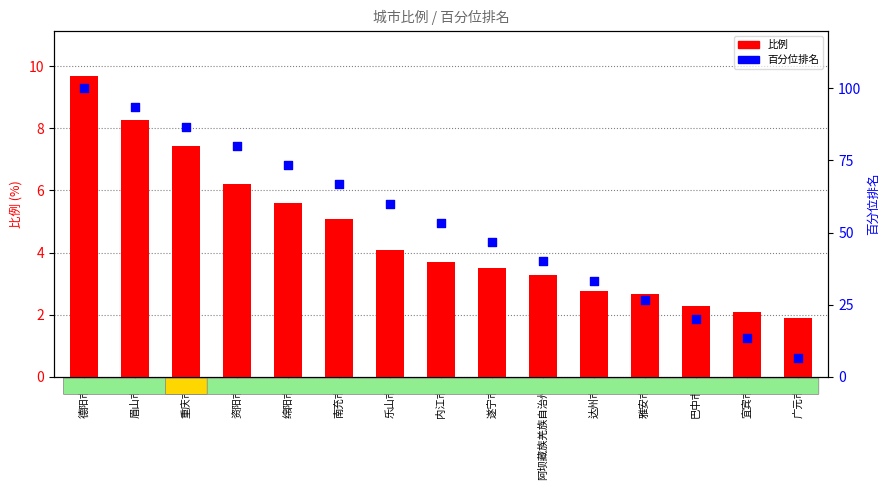

At which category is the sum across all series the highest?

德阳市